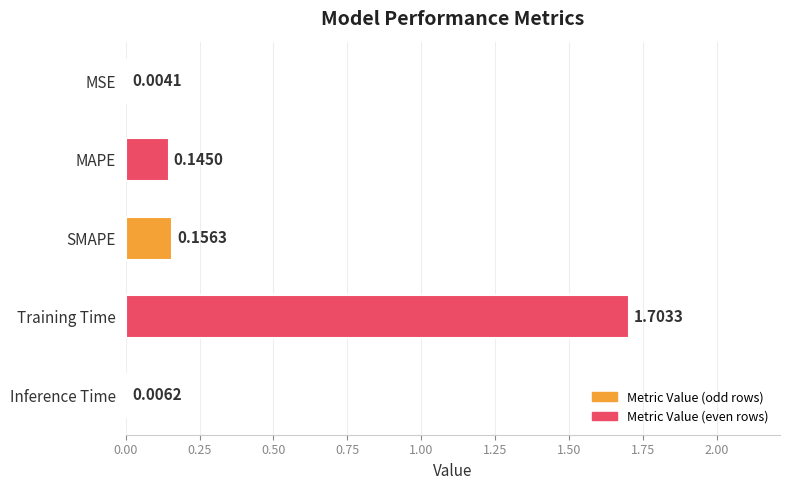

Which label corresponds to the largest value in the chart?

Training Time